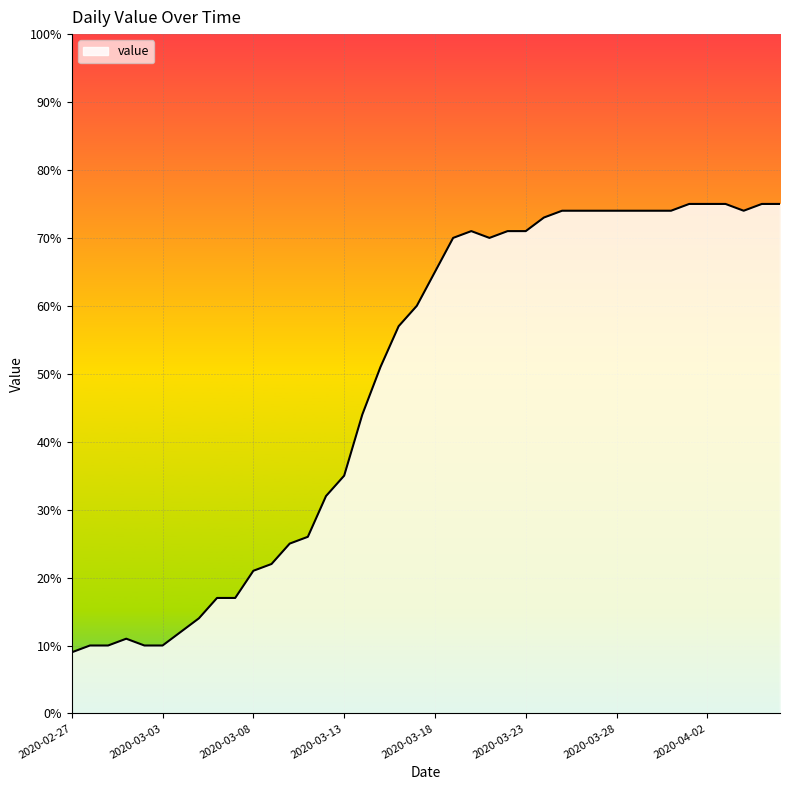

What is the difference between the maximum and minimum values?

66